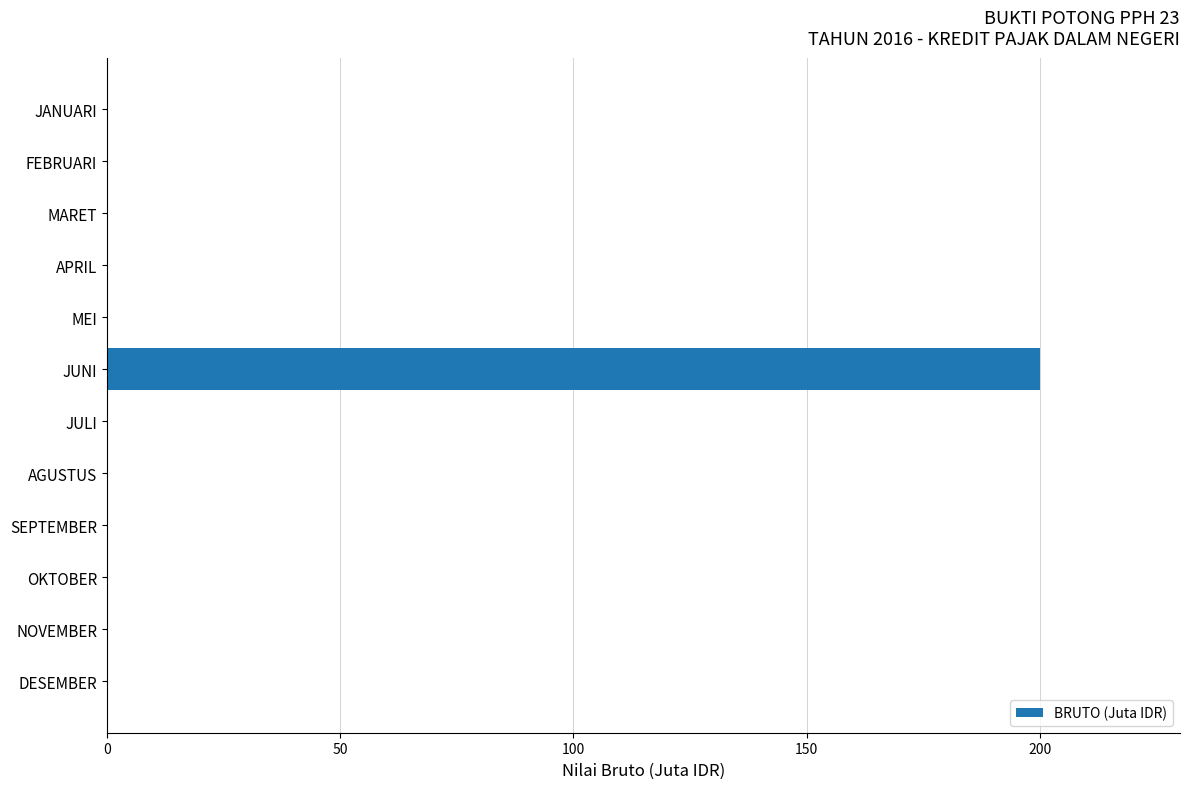

What is the sum of the values at AGUSTUS and JUNI?

200